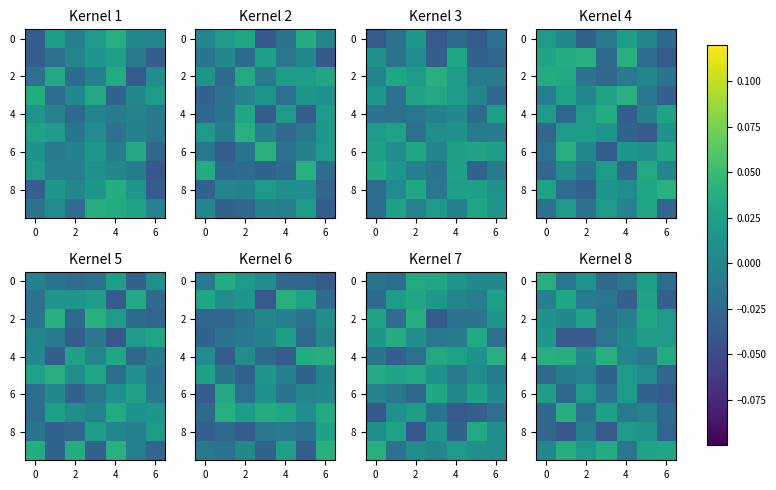

How many values in the 0 series exceed 0?

3